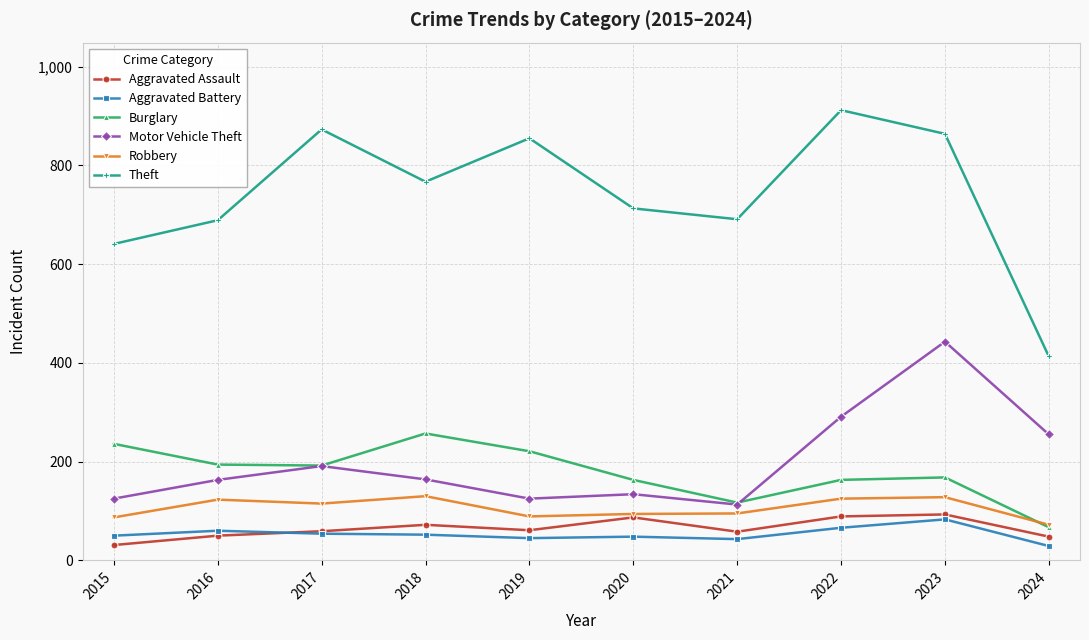

What is the difference between the highest and lowest values at 2019?

810